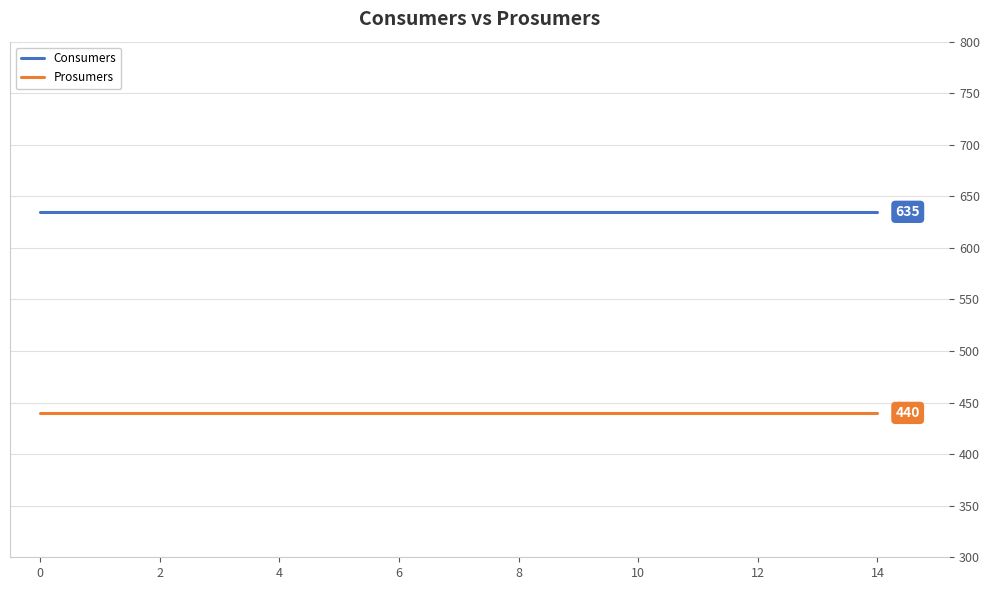

What is the greatest value displayed?

635